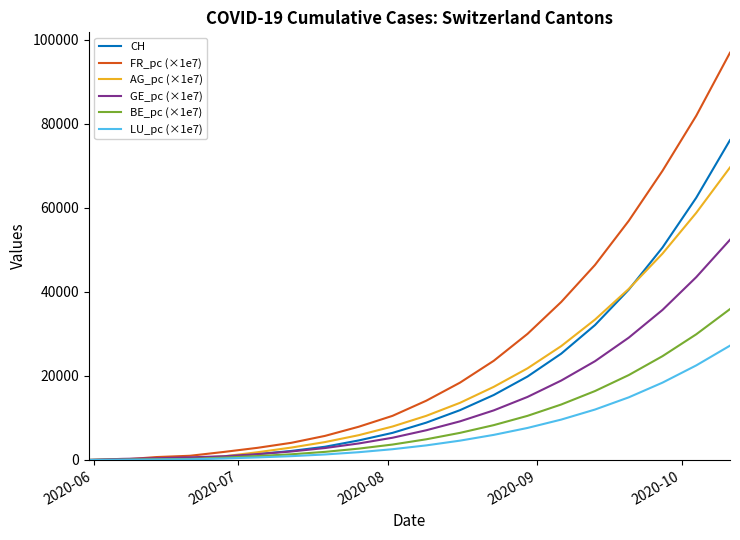

Which series has the largest range (max minus min)?

FR_pc (×1e7)